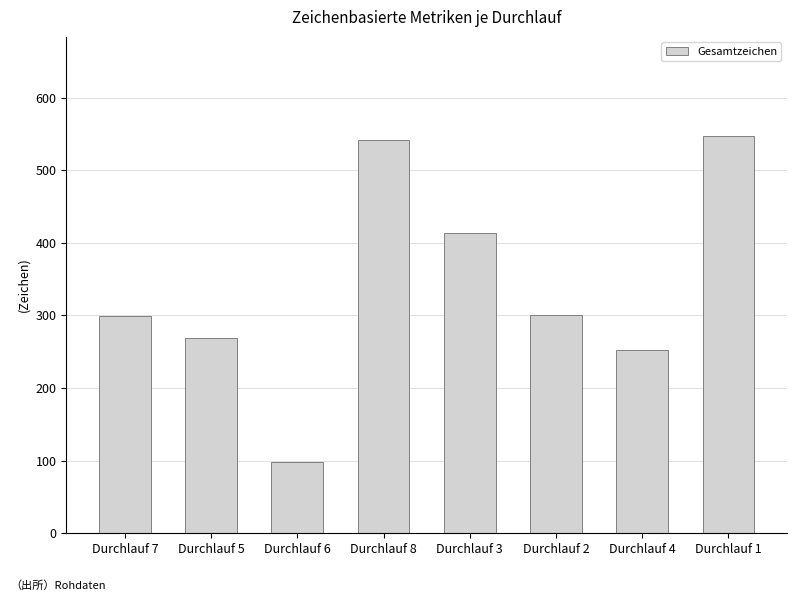

What is the ratio of the value at Durchlauf 3 to the value at Durchlauf 5?

1.5